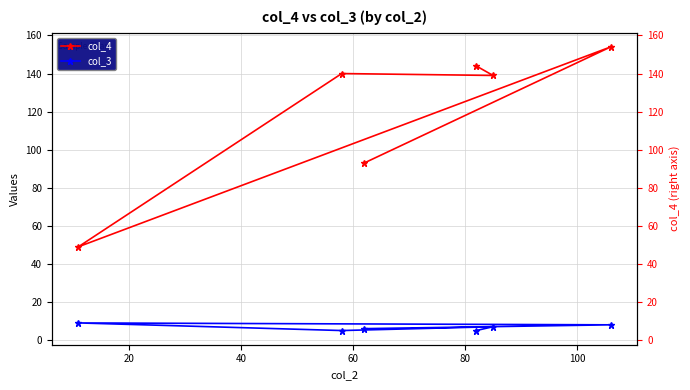

How many interior local valleys does the col_4 series have?

2